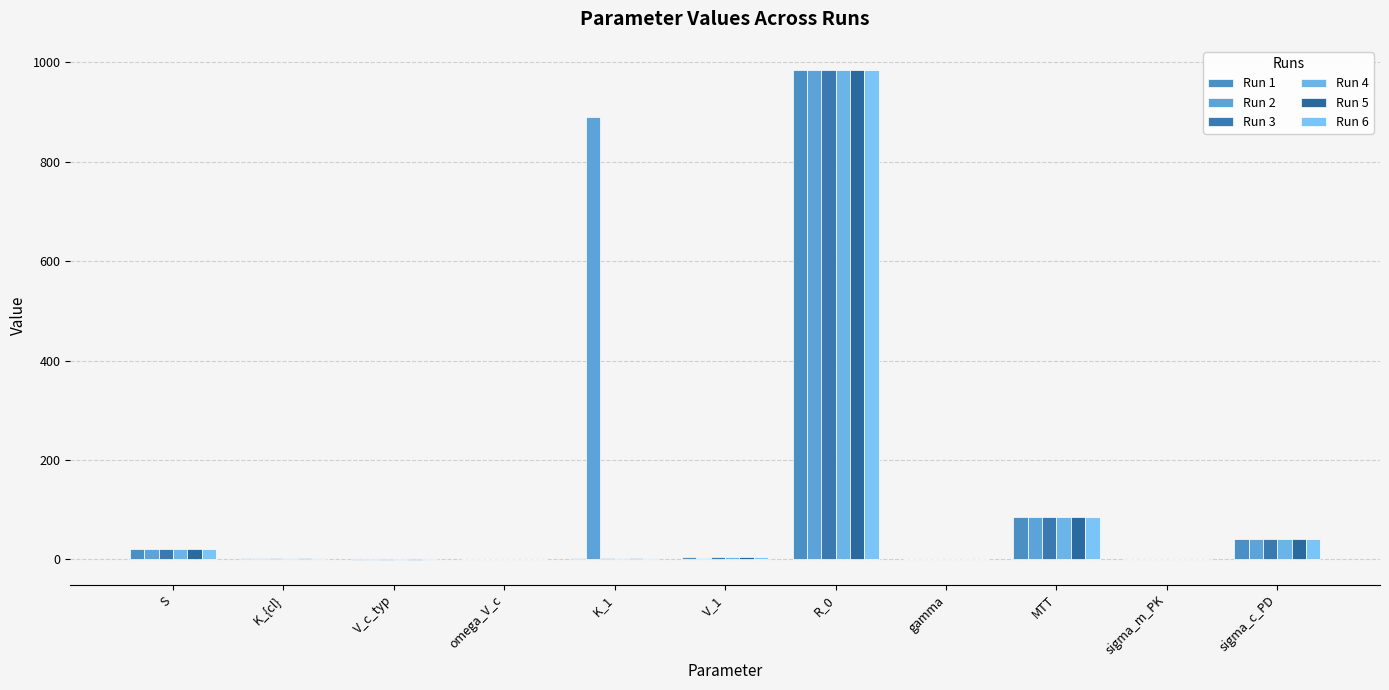

Are the bars horizontal?

No